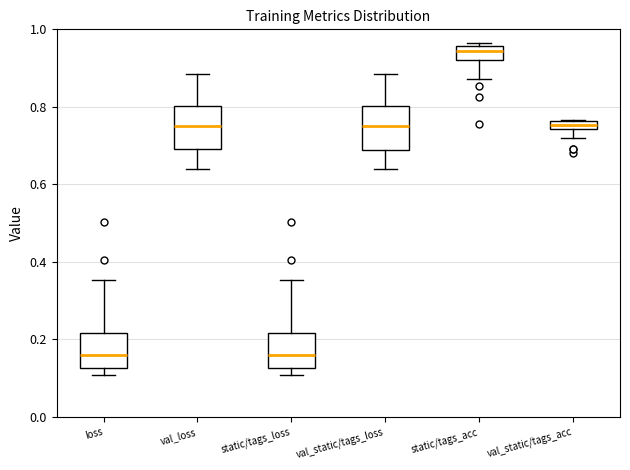

Which box has the highest median line?

static/tags_acc